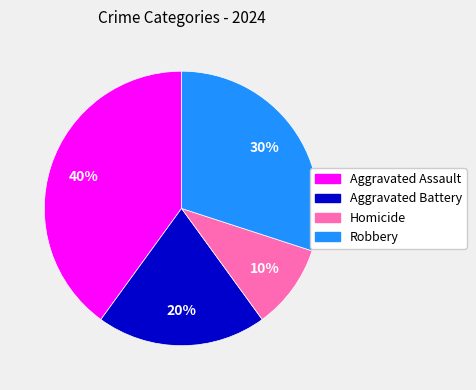

Approximately how many times larger is the value at Aggravated Assault compared to Homicide?

4.0